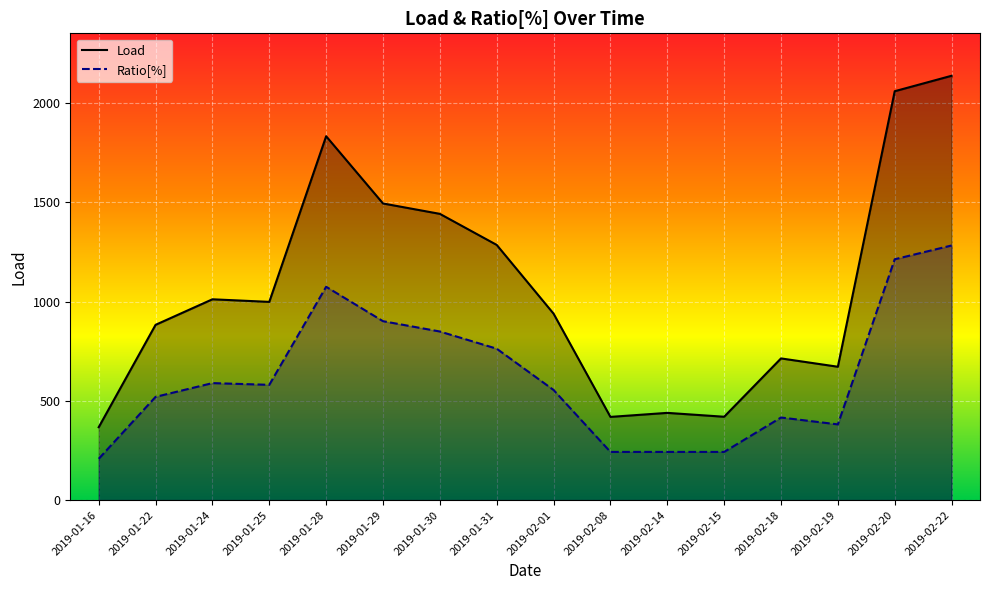

What is the maximum value for Load?

2138.5